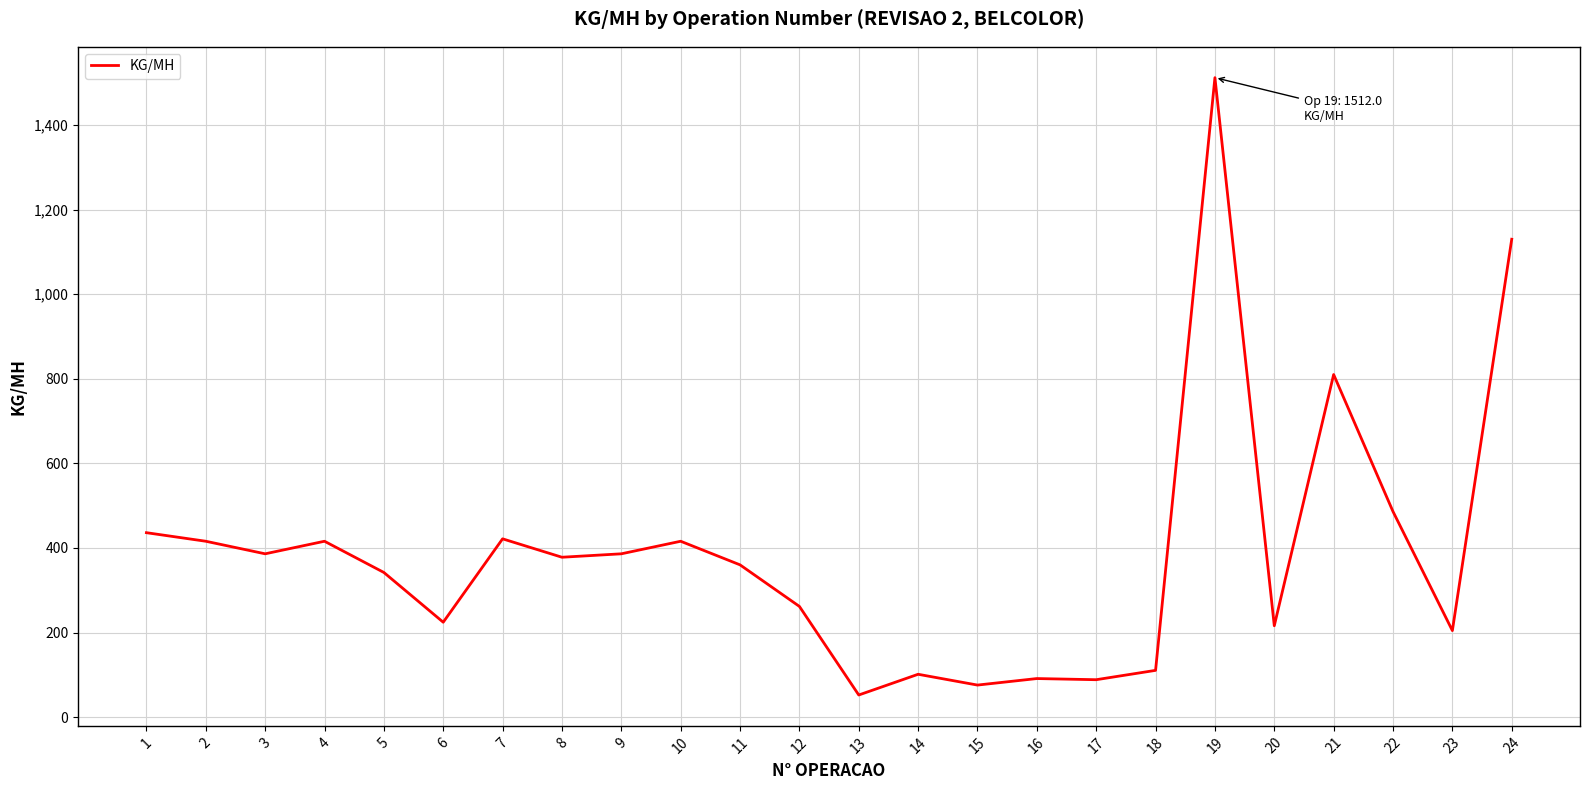

Is this an area chart (filled region under the line)?

No